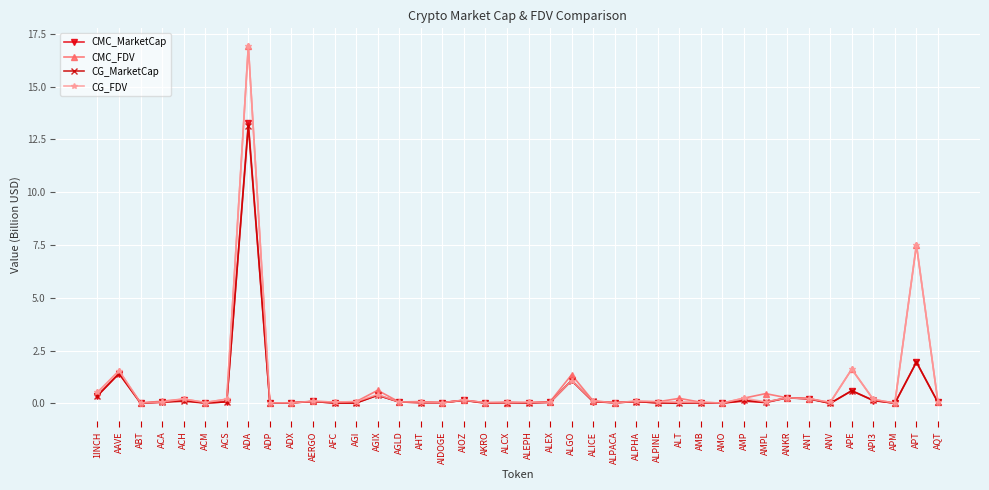

At which category is the sum across all series the highest?

ADA